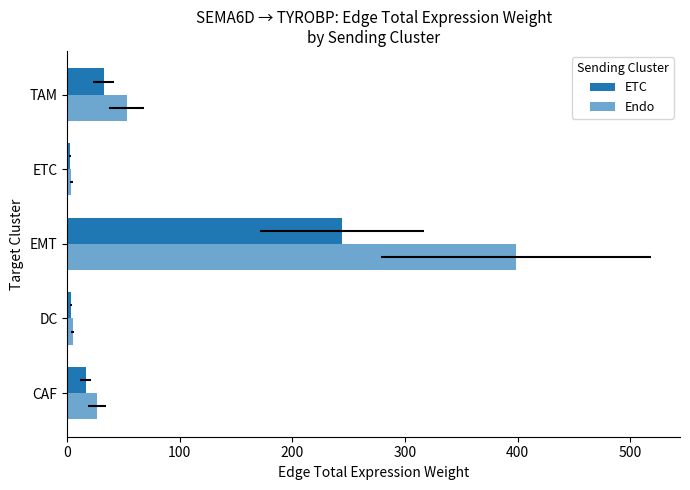

What is the average value of the ETC series?

59.5